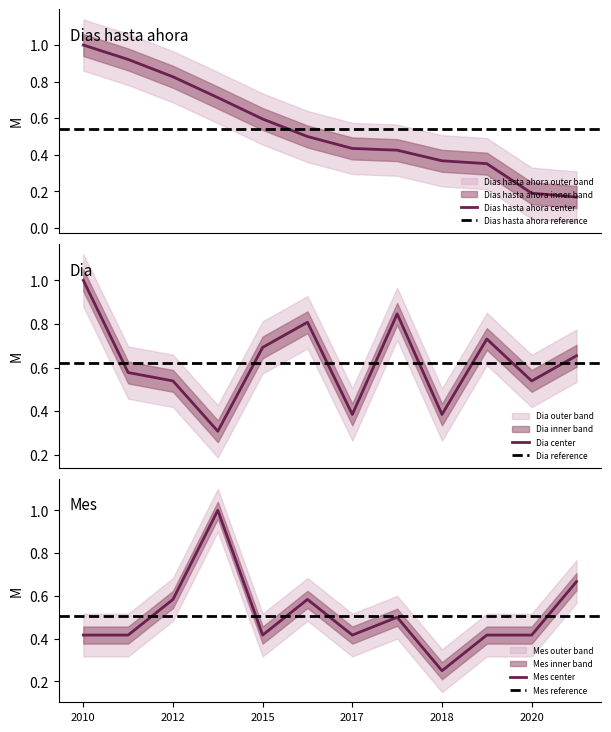

How many intersections are there between Dia and Mes?

5